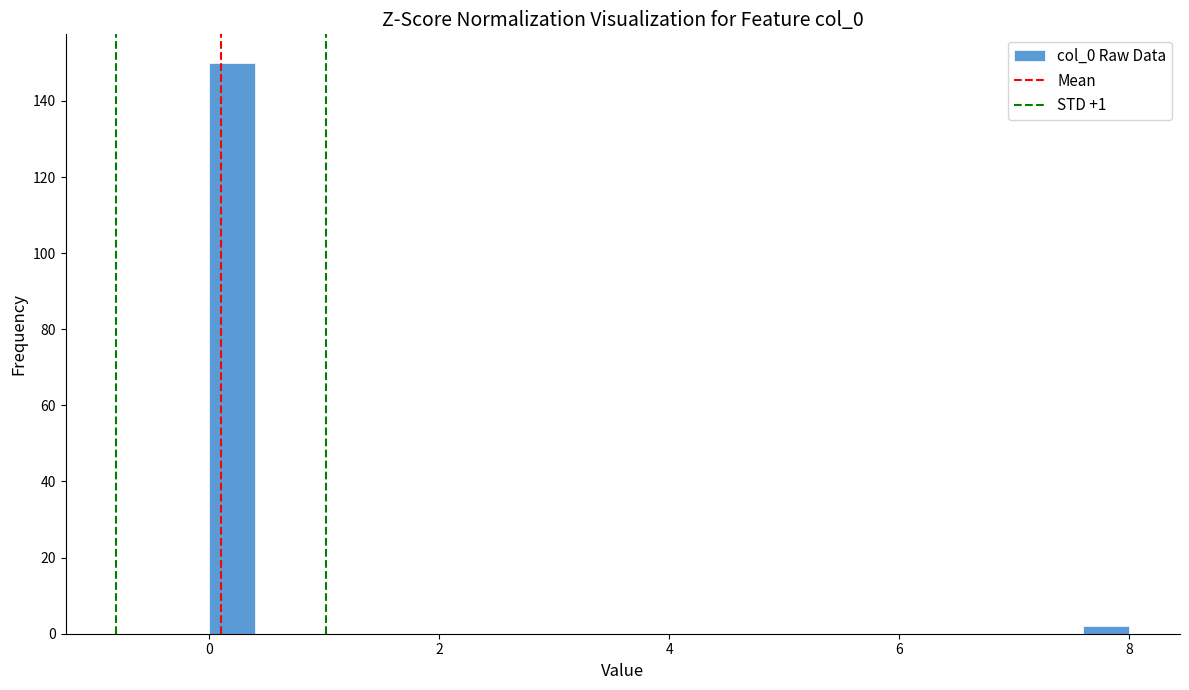

Around what value on the x-axis is the tallest bar? Give the approximate position of its centre, as read against the axis.

0.2